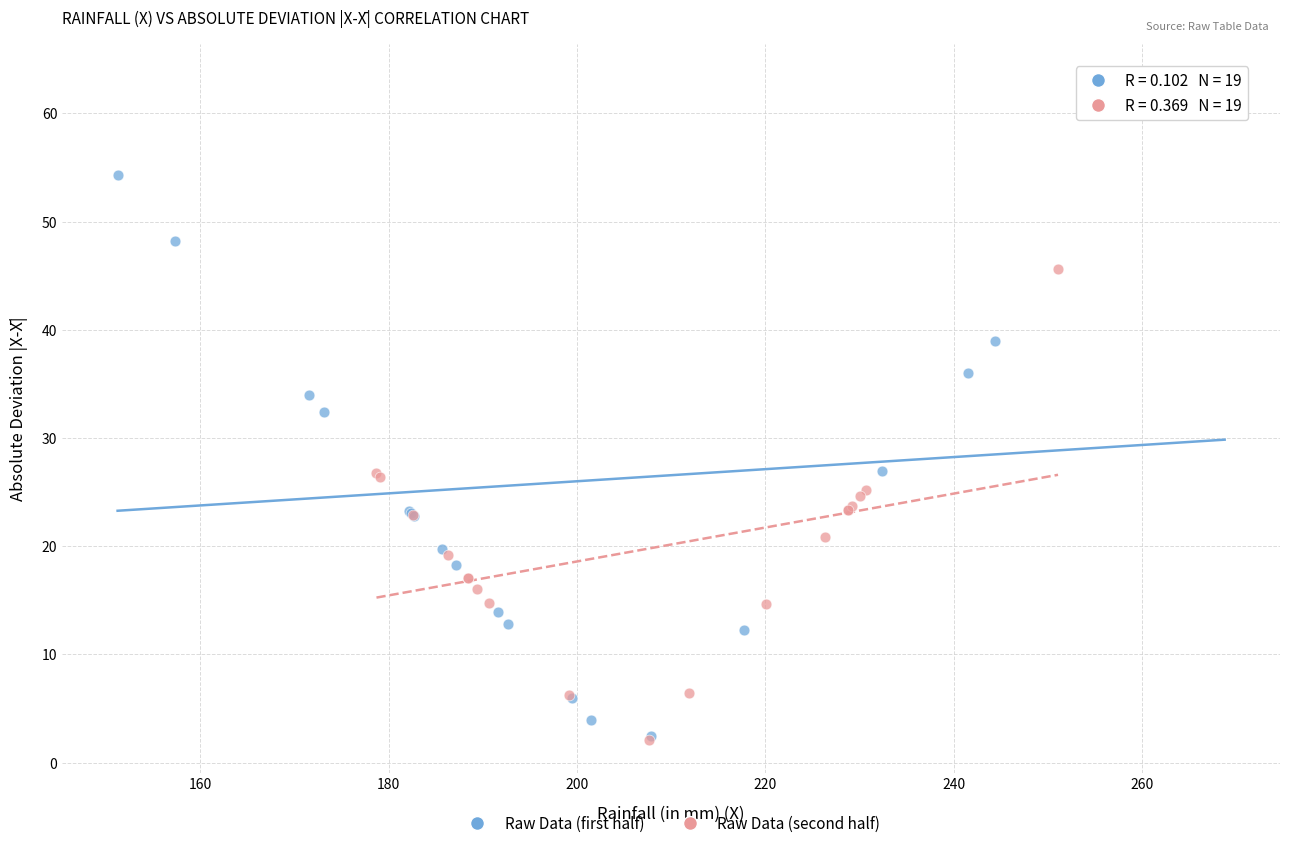

What are all the series names shown in the legend?

Raw Data (first half), Raw Data (second half)